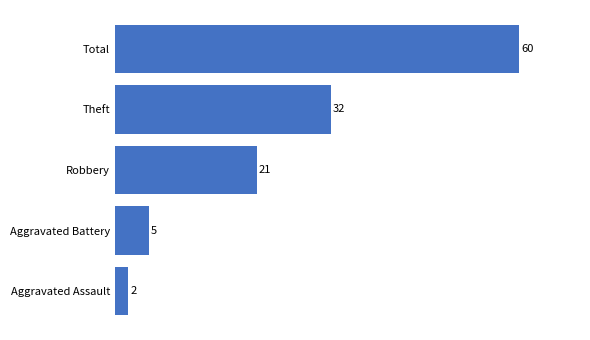

Are the bars horizontal?

Yes